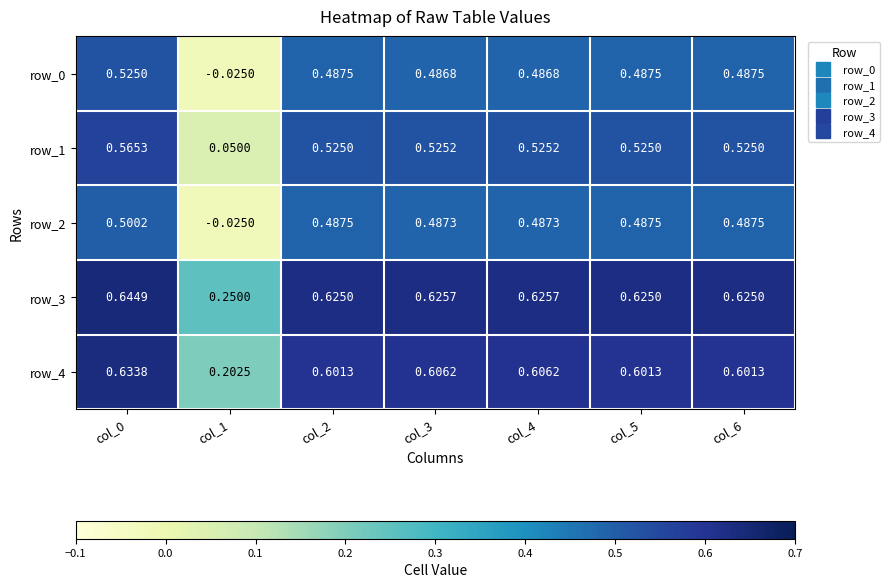

What is the sum of the row_4 values at col_2 and col_1?

0.8